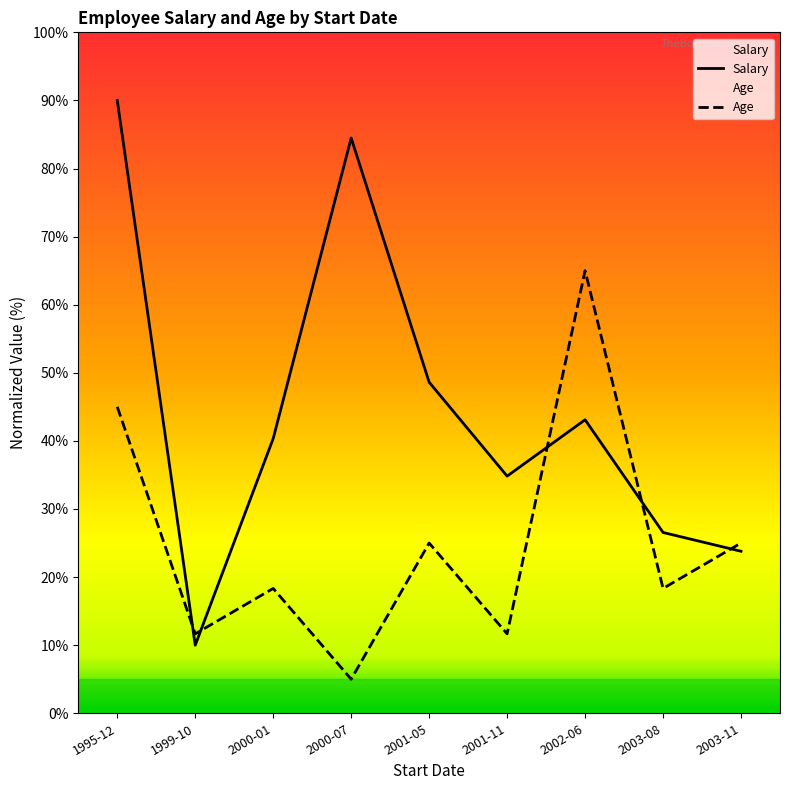

Which category has the lowest value in the Age series?

2000-07